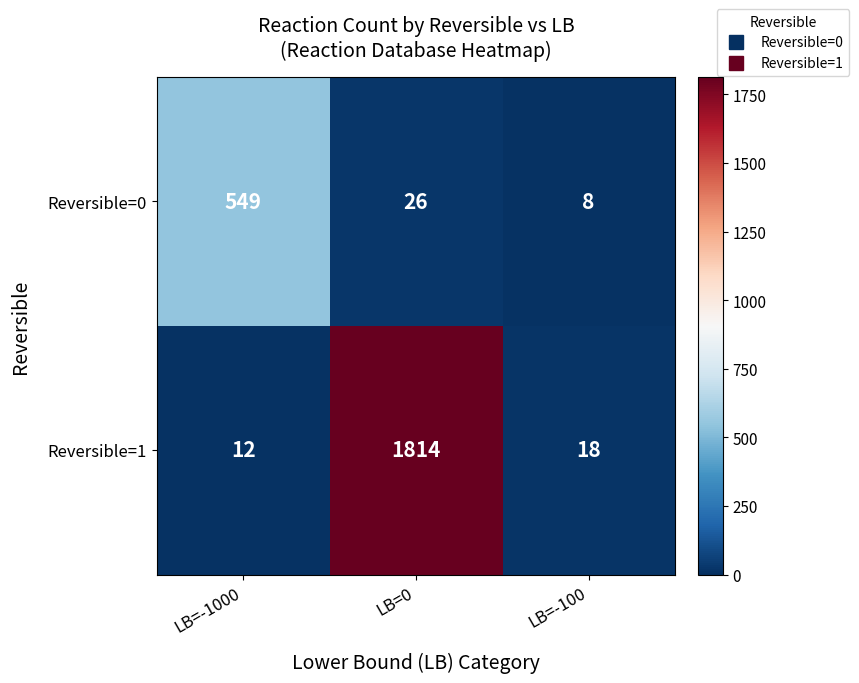

Which series changed the most between LB=0 and LB=-100?

Reversible=1